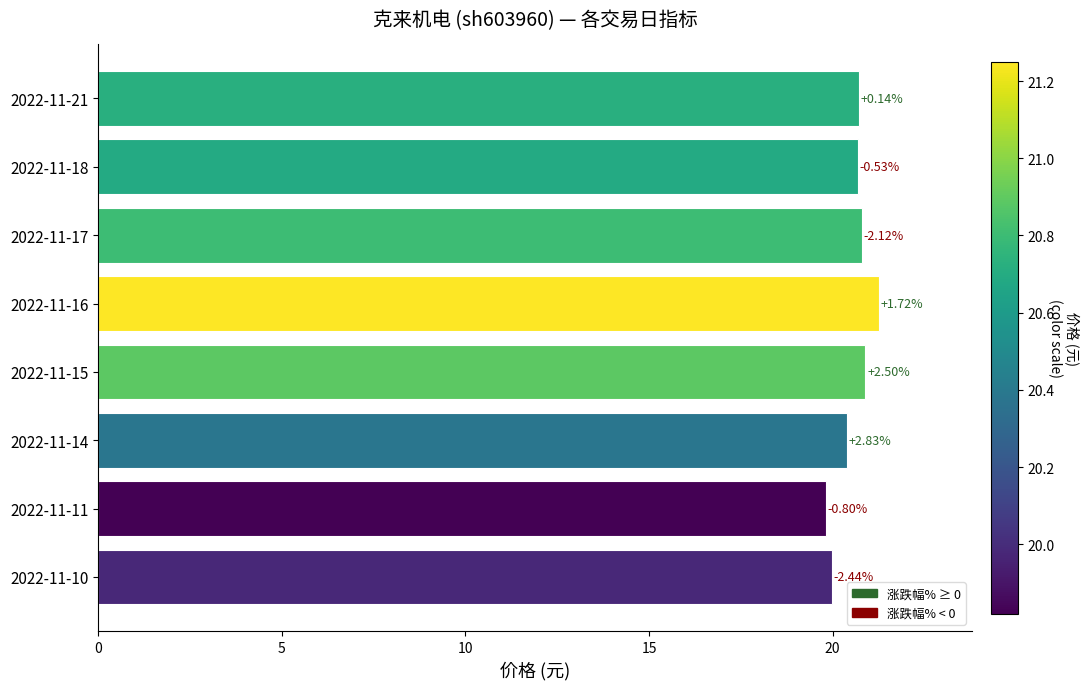

What is the greatest value displayed?

21.2